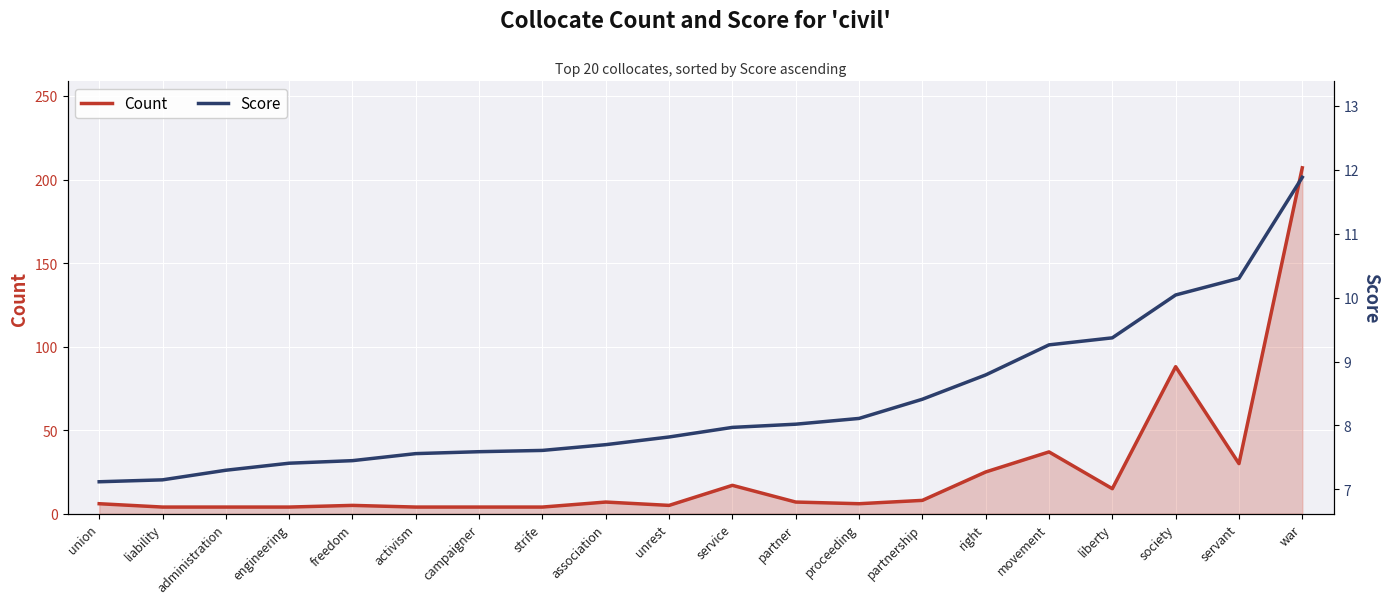

Between which two adjacent categories do Score and Count first intersect?

unrest and service